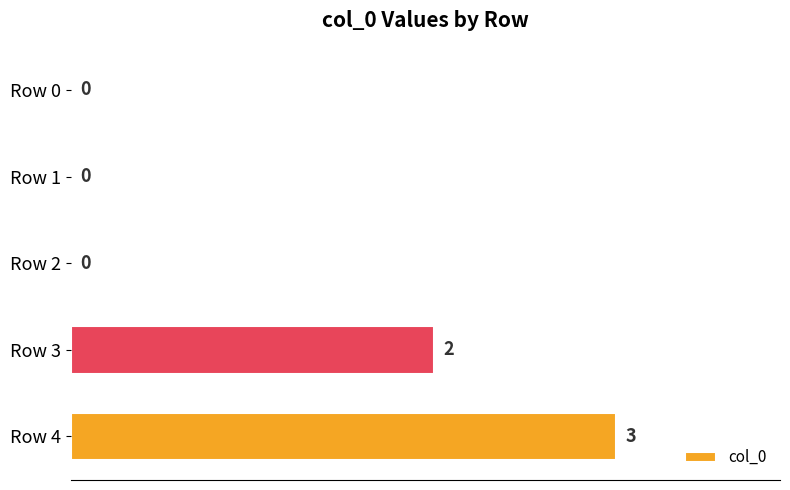

What is the sum of all values?

5